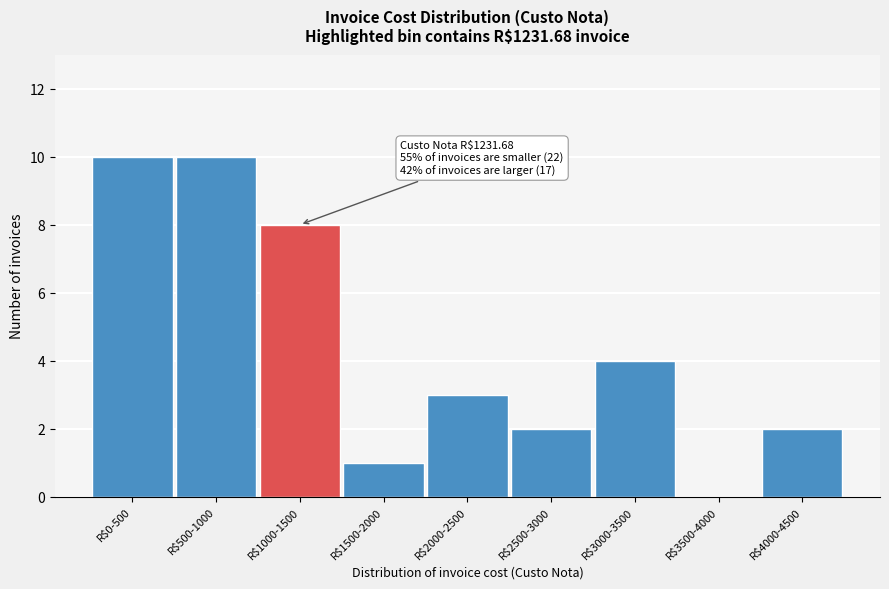

What is the greatest value displayed?

10